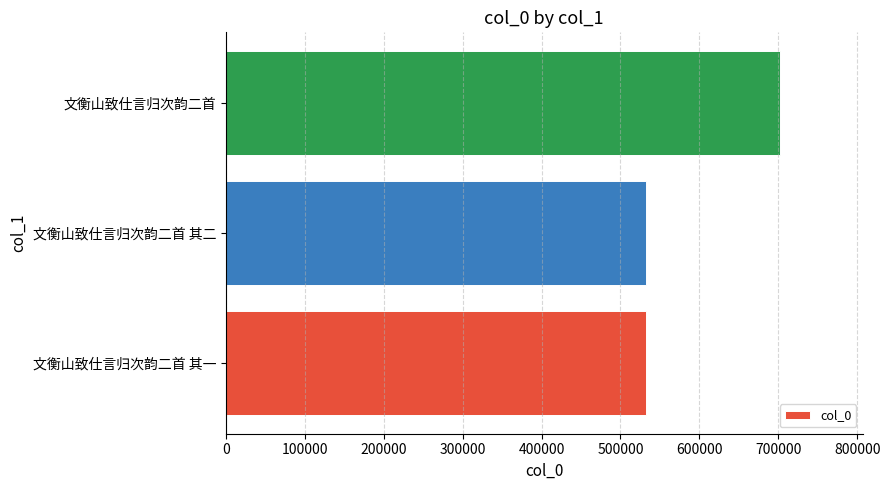

What is the change in value from 文衡山致仕言归次韵二首 其二 to 文衡山致仕言归次韵二首?

+169454